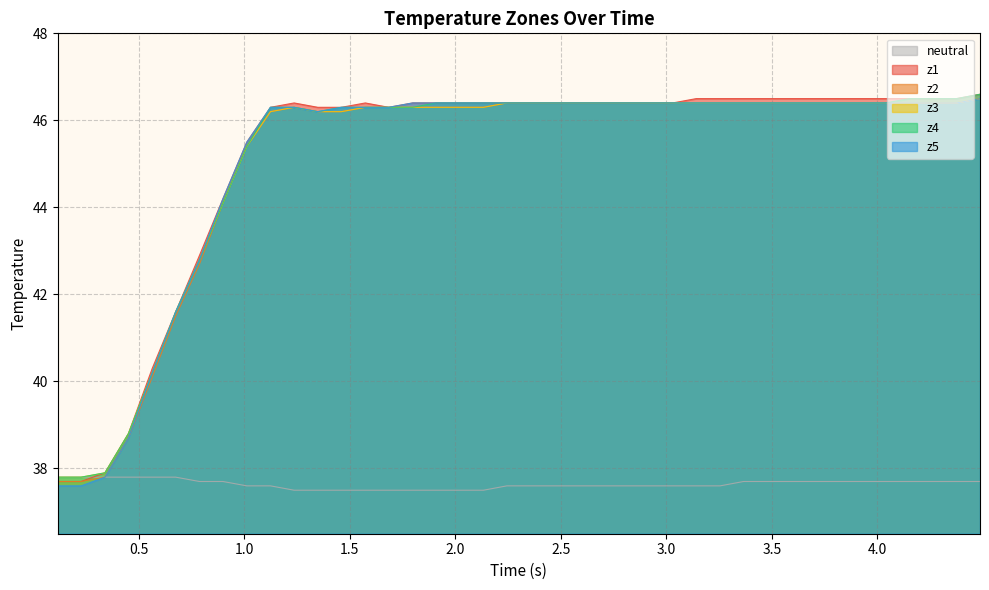

What is the maximum value for z2?

46.5